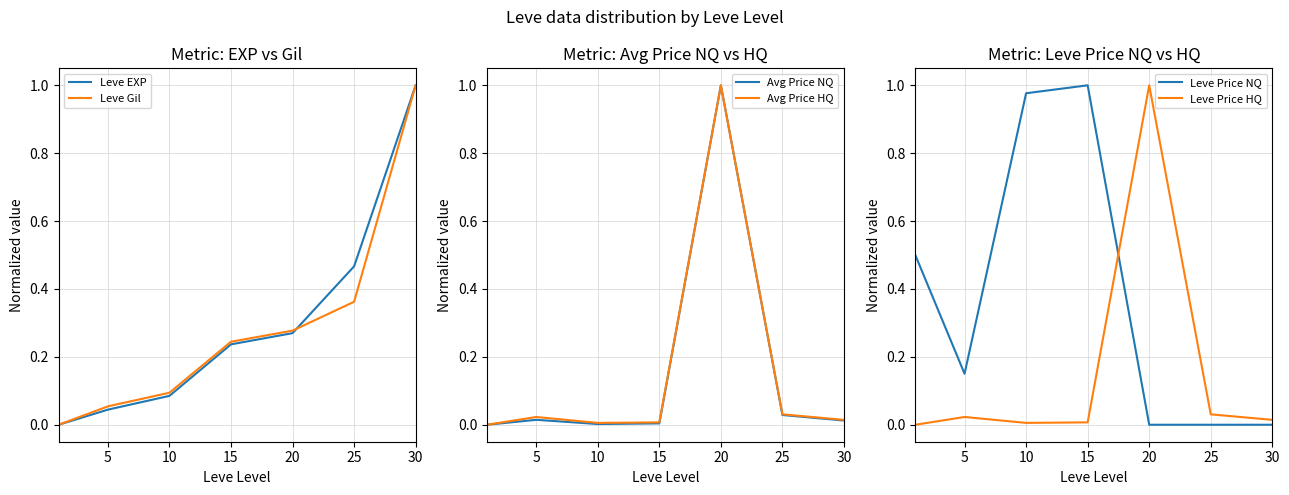

What is the difference between the second highest and minimum values in the Leve EXP series?

0.5